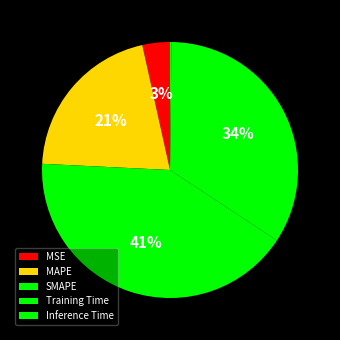

Is there a majority slice in this chart?

No